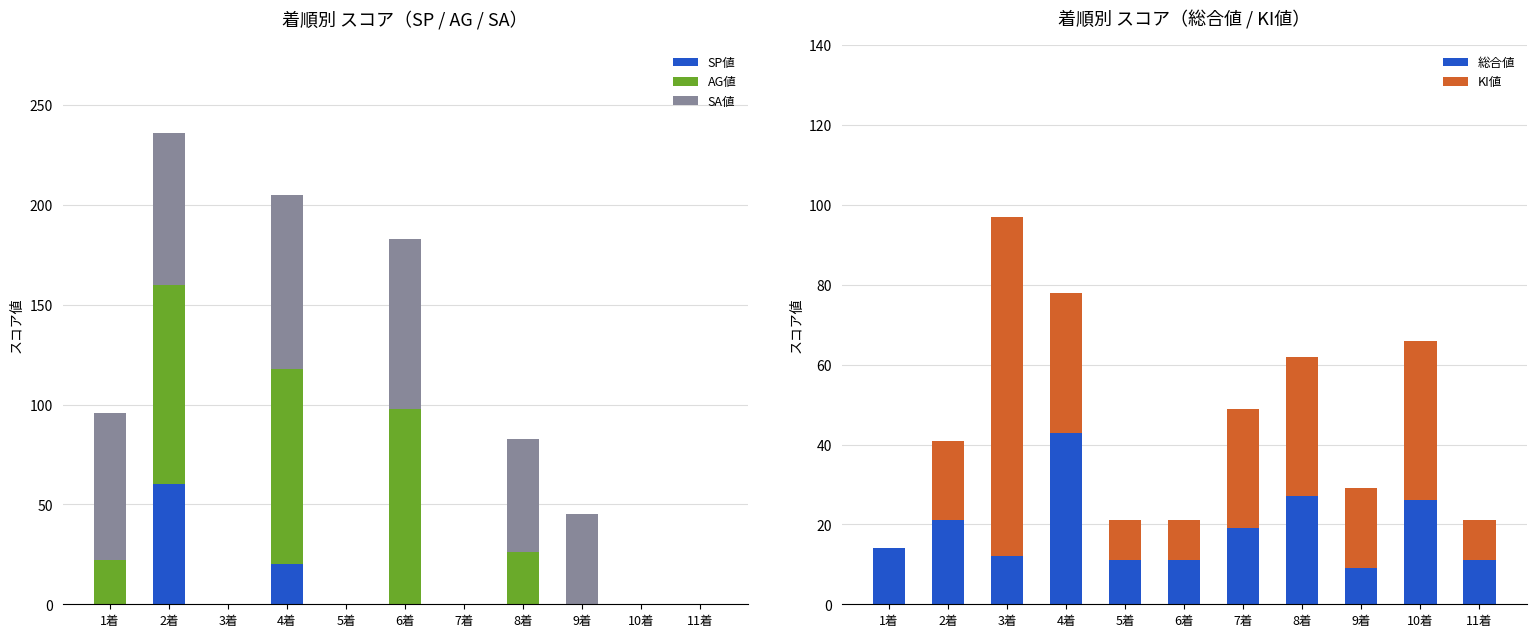

What position from the left is 10着?

10